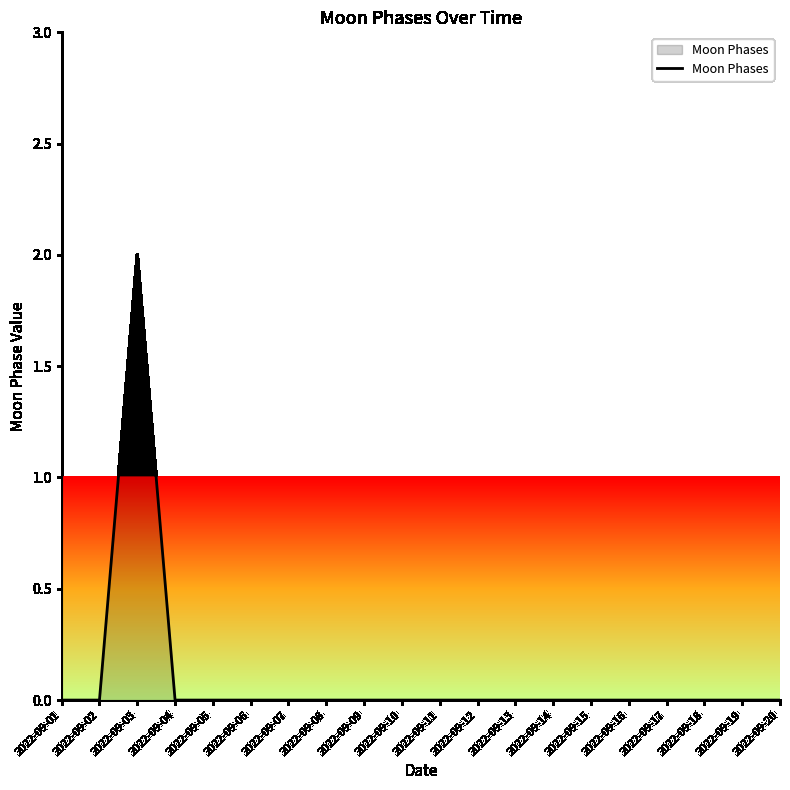

How many categories are shown in the chart?

20